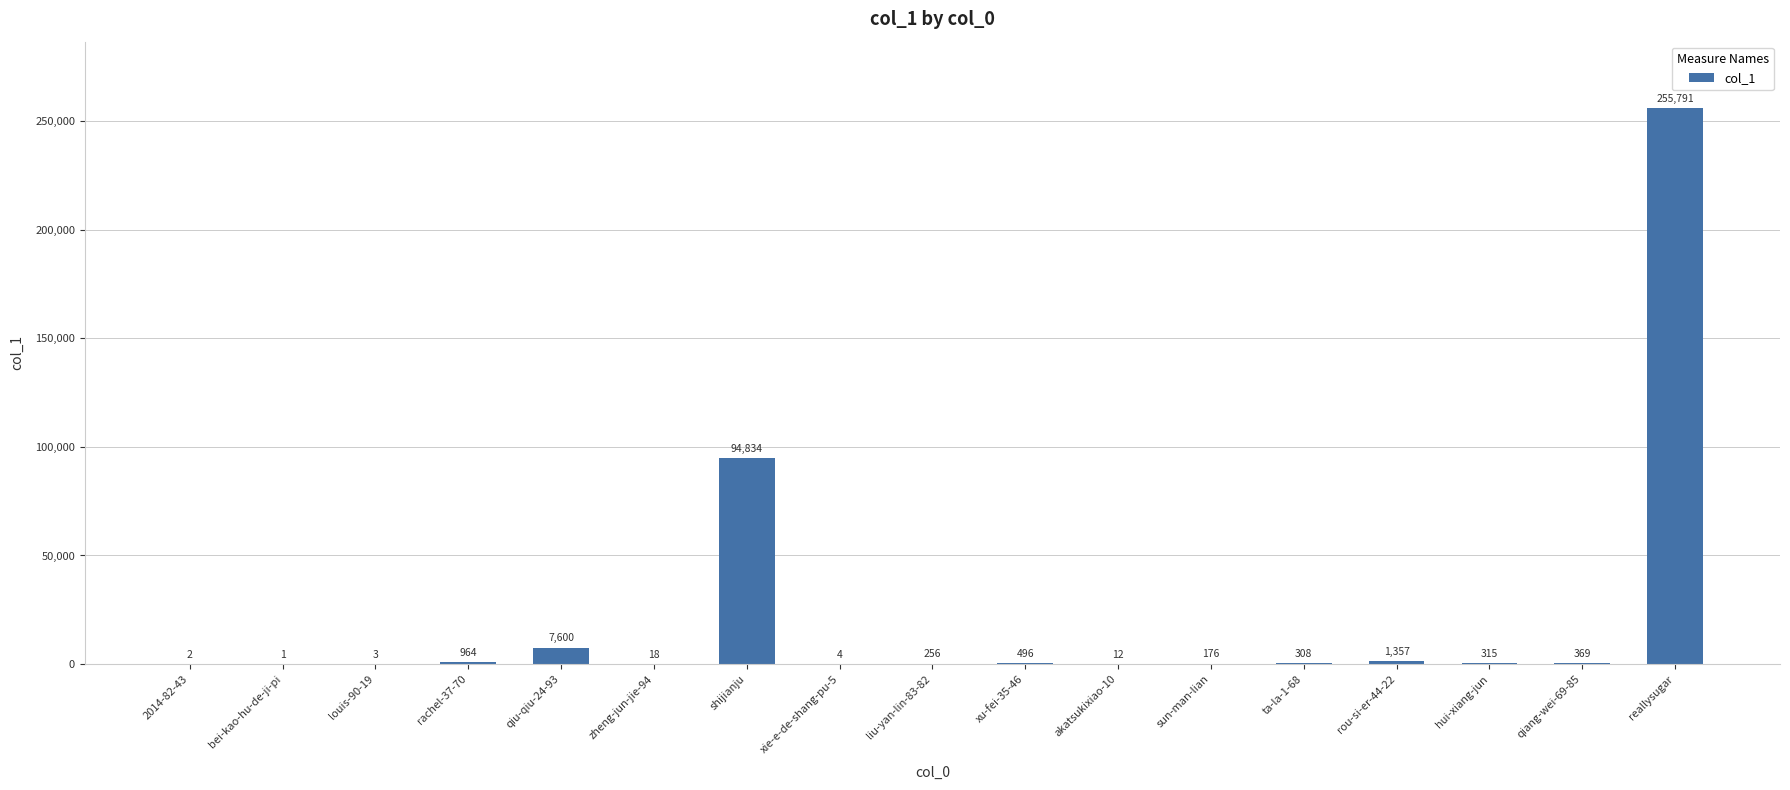

What is the change in value from ta-la-1-68 to qiang-wei-69-85?

+61